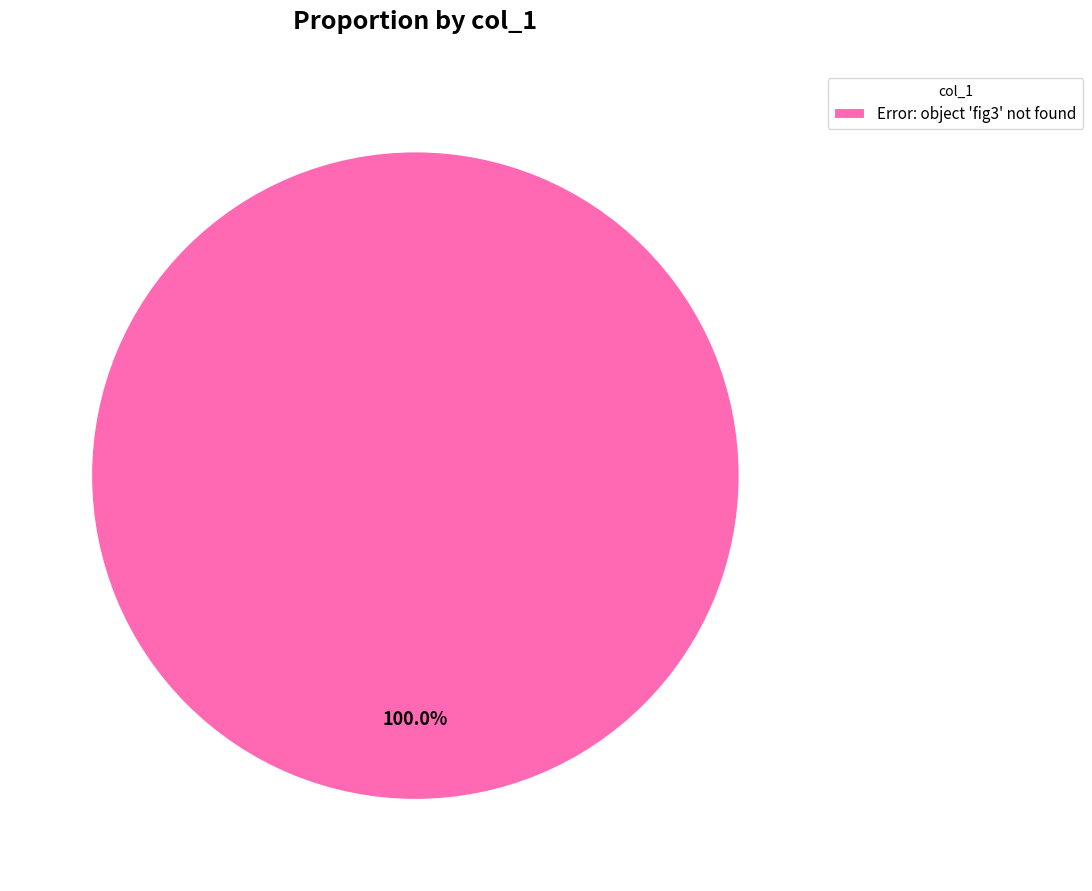

How many slices are in this pie chart?

1